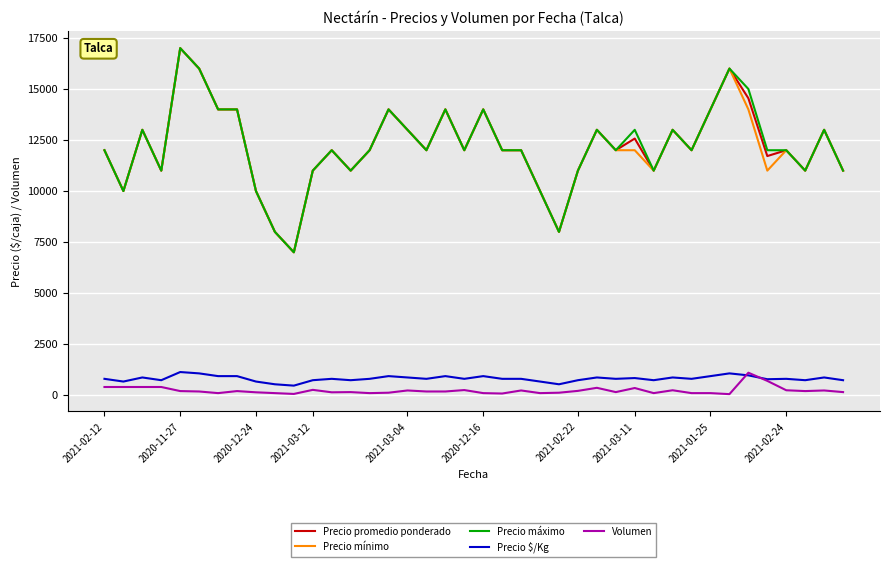

True or false: Volumen and Precio mínimo intersect in this chart.

False